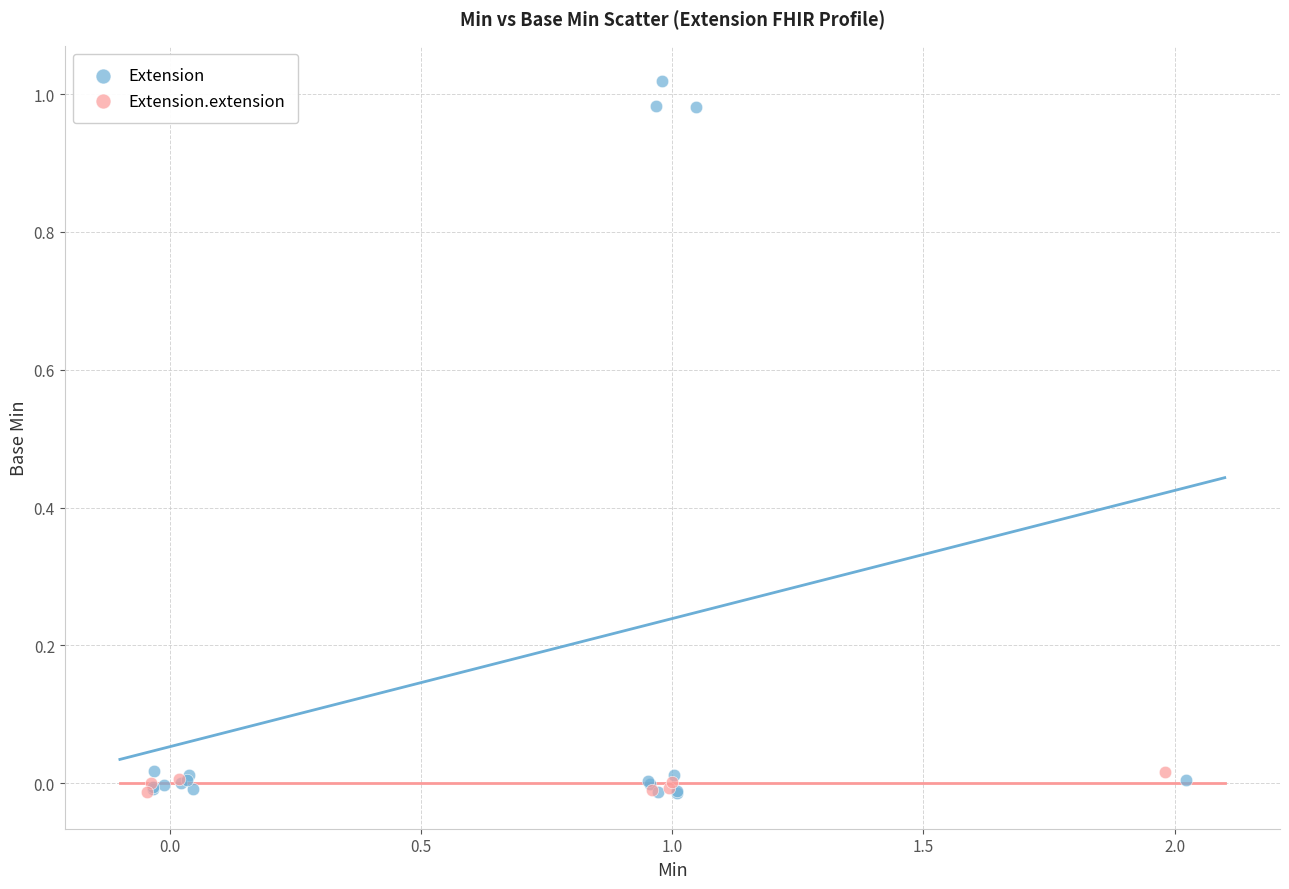

Which series reaches the maximum Y coordinate?

Extension